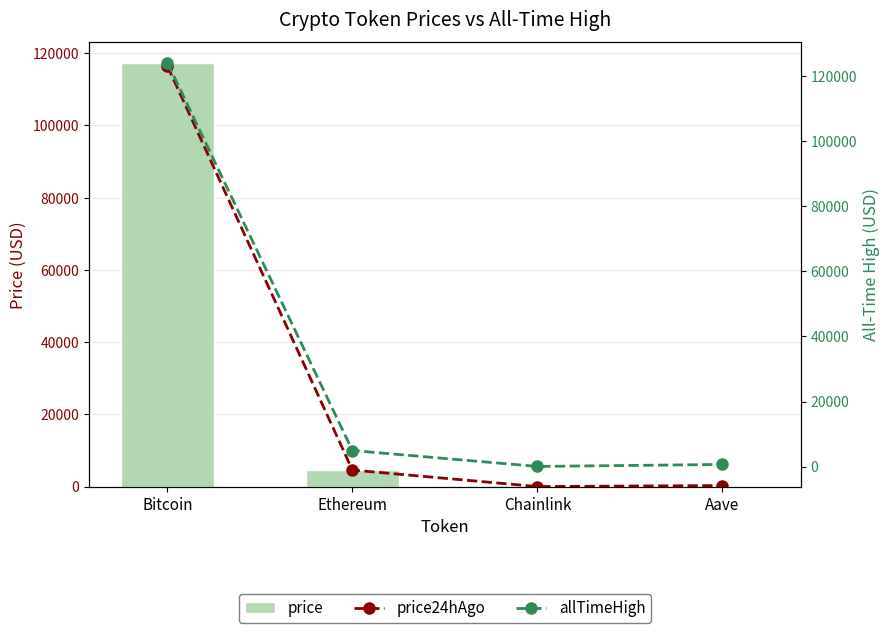

The price series shows 4590.7 at Ethereum. True or false?

True